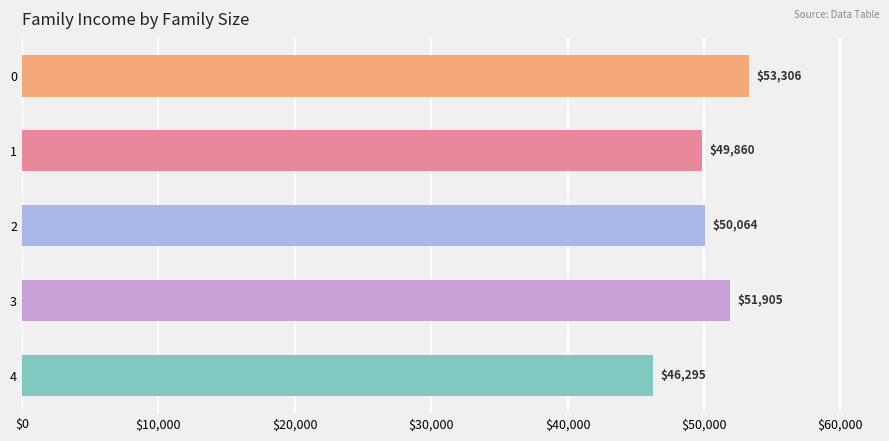

Is it true that the value at 3 is 13580?

False